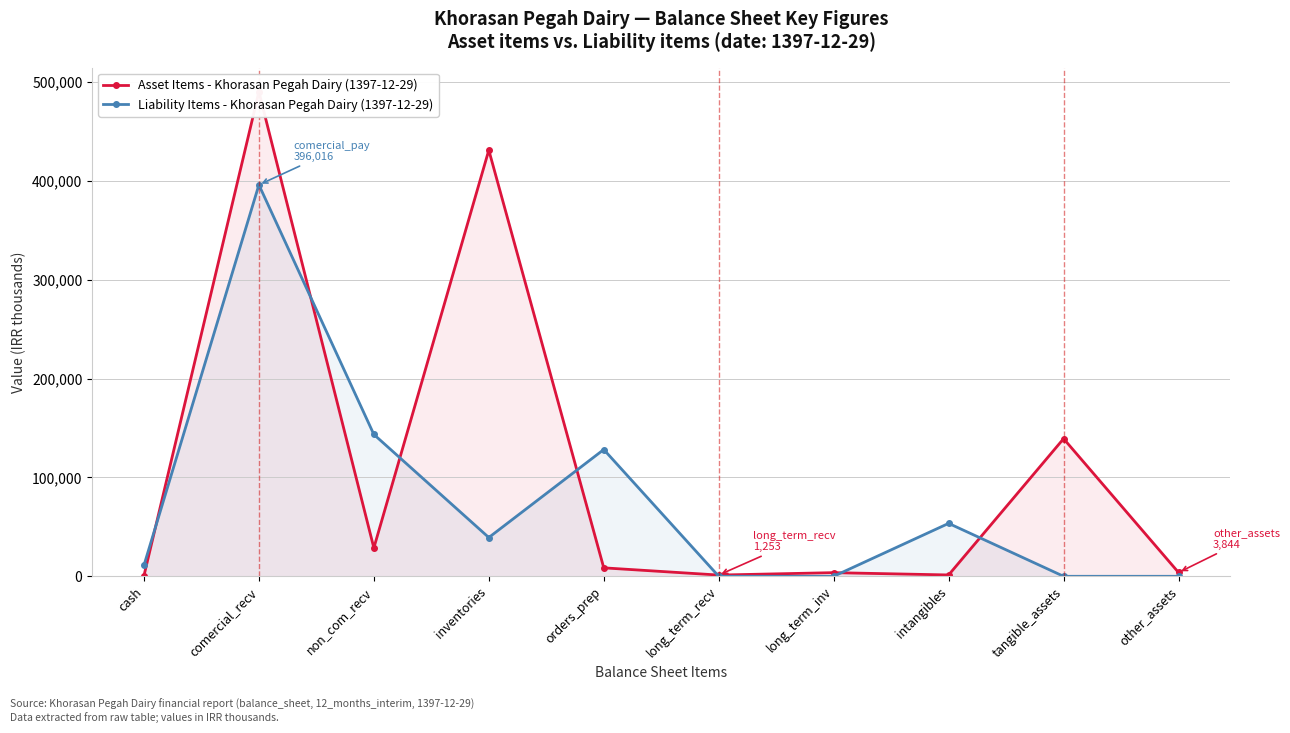

Reading left to right, what are all the values shown in this chart?

Asset Items - Khorasan Pegah Dairy (1397-12-29): cash=549	comercial_recv=490114	non_com_recv=28709	inventories=431111	orders_prep=8548	long_term_recv=1253	long_term_inv=3689	intangibles=1357	tangible_assets=139222	other_assets=3844
Liability Items - Khorasan Pegah Dairy (1397-12-29): cash=11076	comercial_recv=396016	non_com_recv=143496	inventories=39233	orders_prep=128232	long_term_recv=0	long_term_inv=0	intangibles=53537	tangible_assets=0	other_assets=0